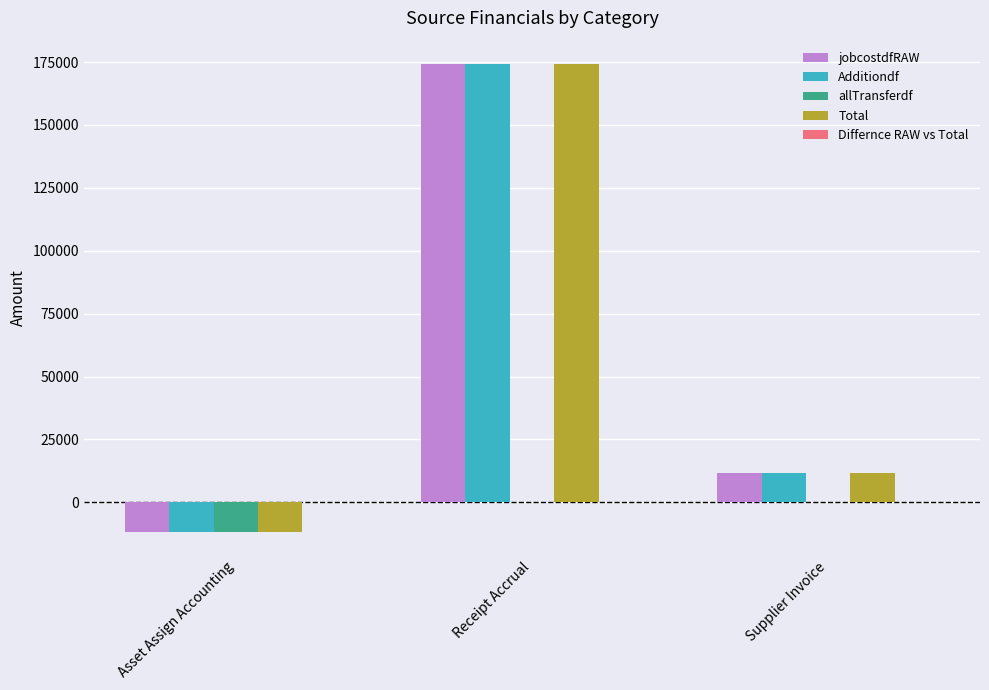

At which label is Additiondf closest to 81289?

Supplier Invoice